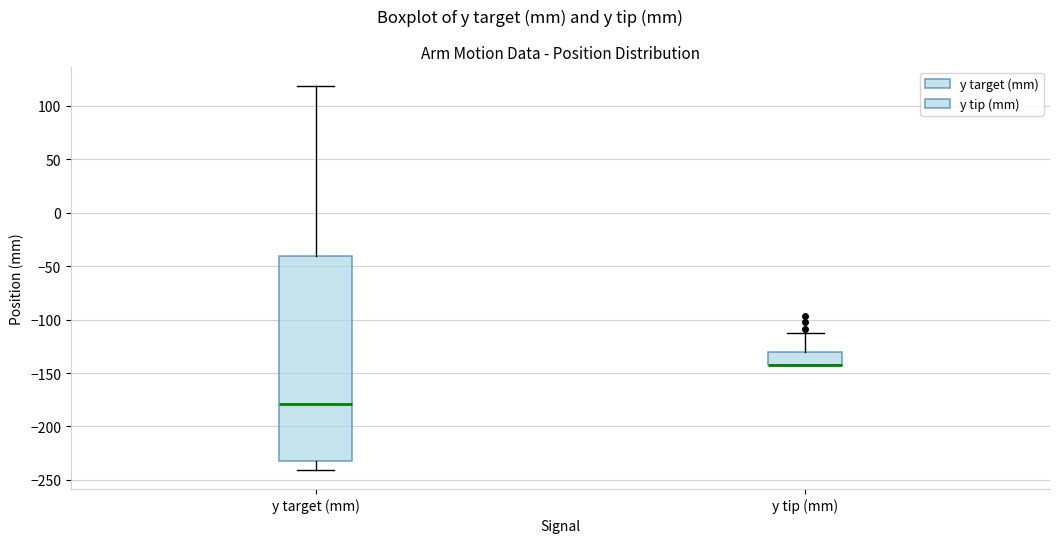

Where is the lower edge of the box for y tip (mm) on the y-axis? The values are not printed on the chart, so give them approximately, as read against the axis.

-145